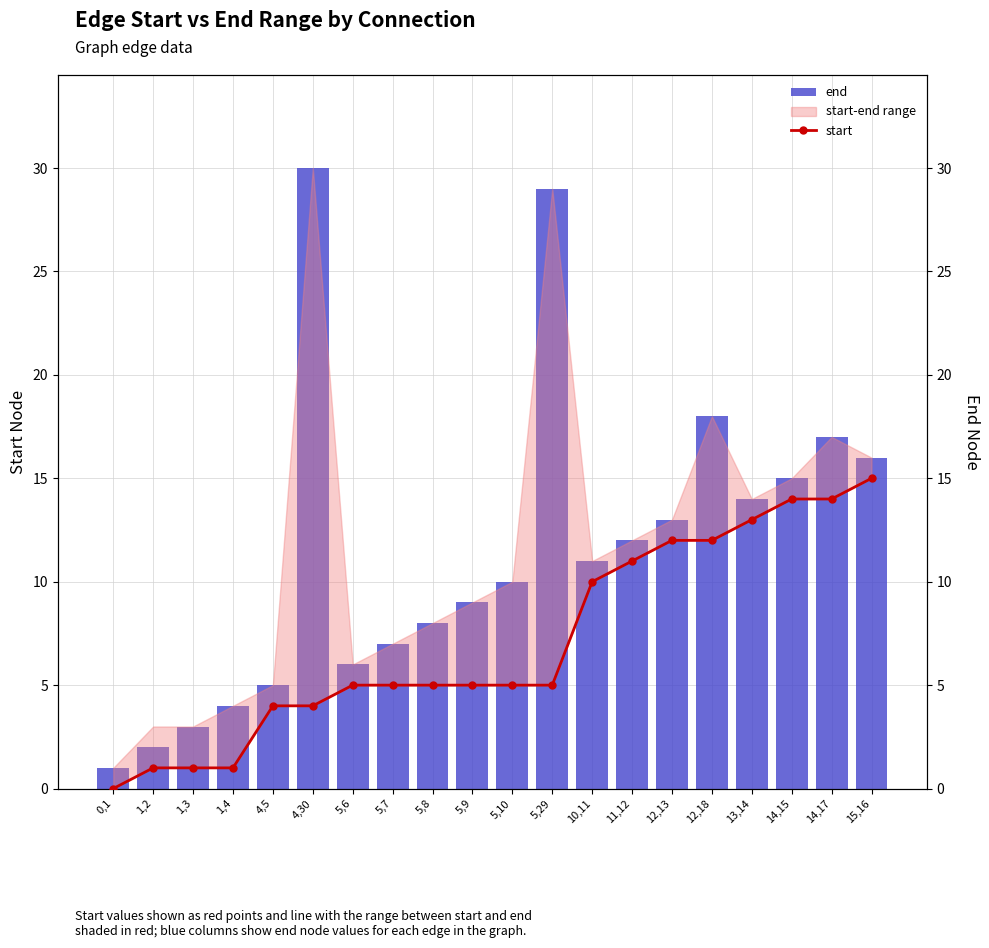

Which series has the largest total across all categories?

end